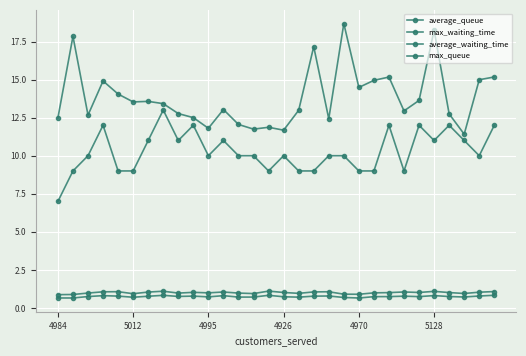

Does the chart have visible grid lines?

Yes